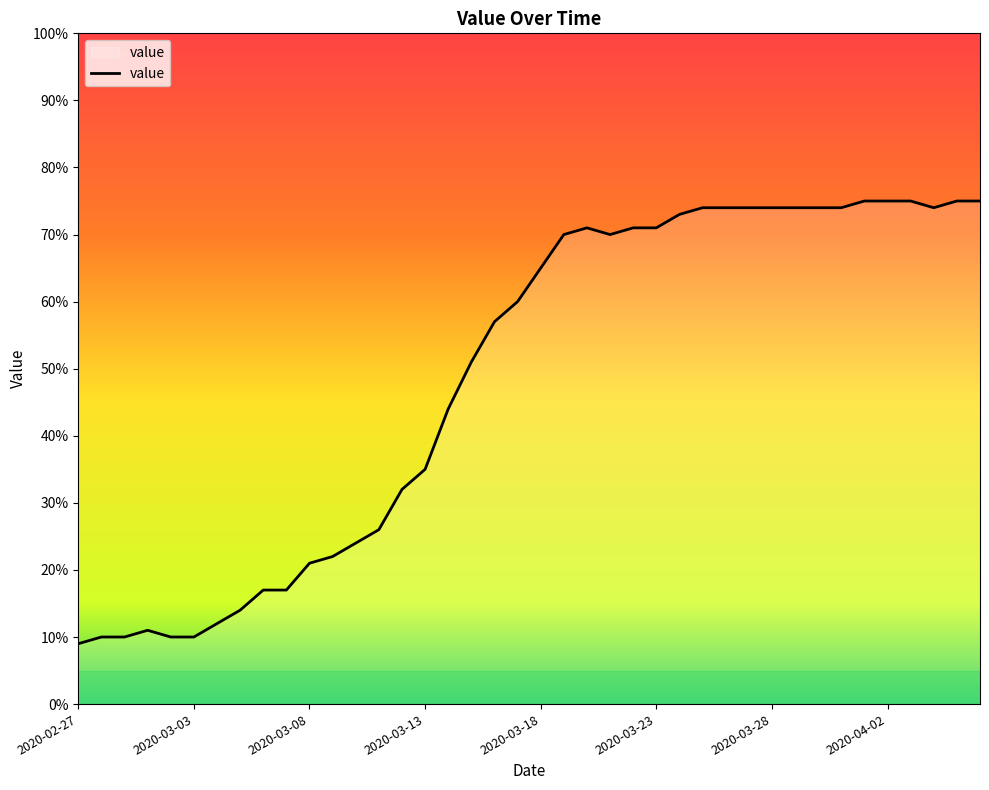

What is the maximum value shown in the chart?

75